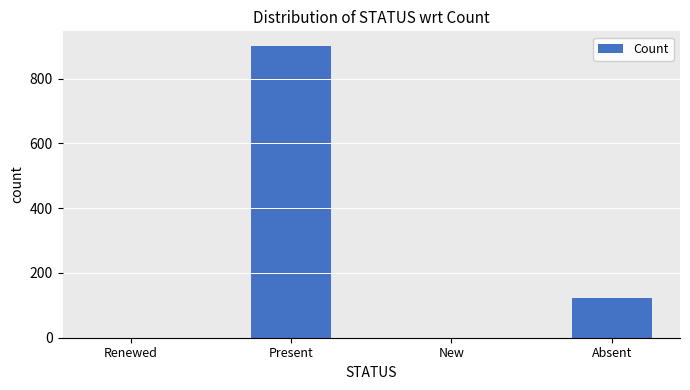

Which label corresponds to the largest value in the chart?

Present